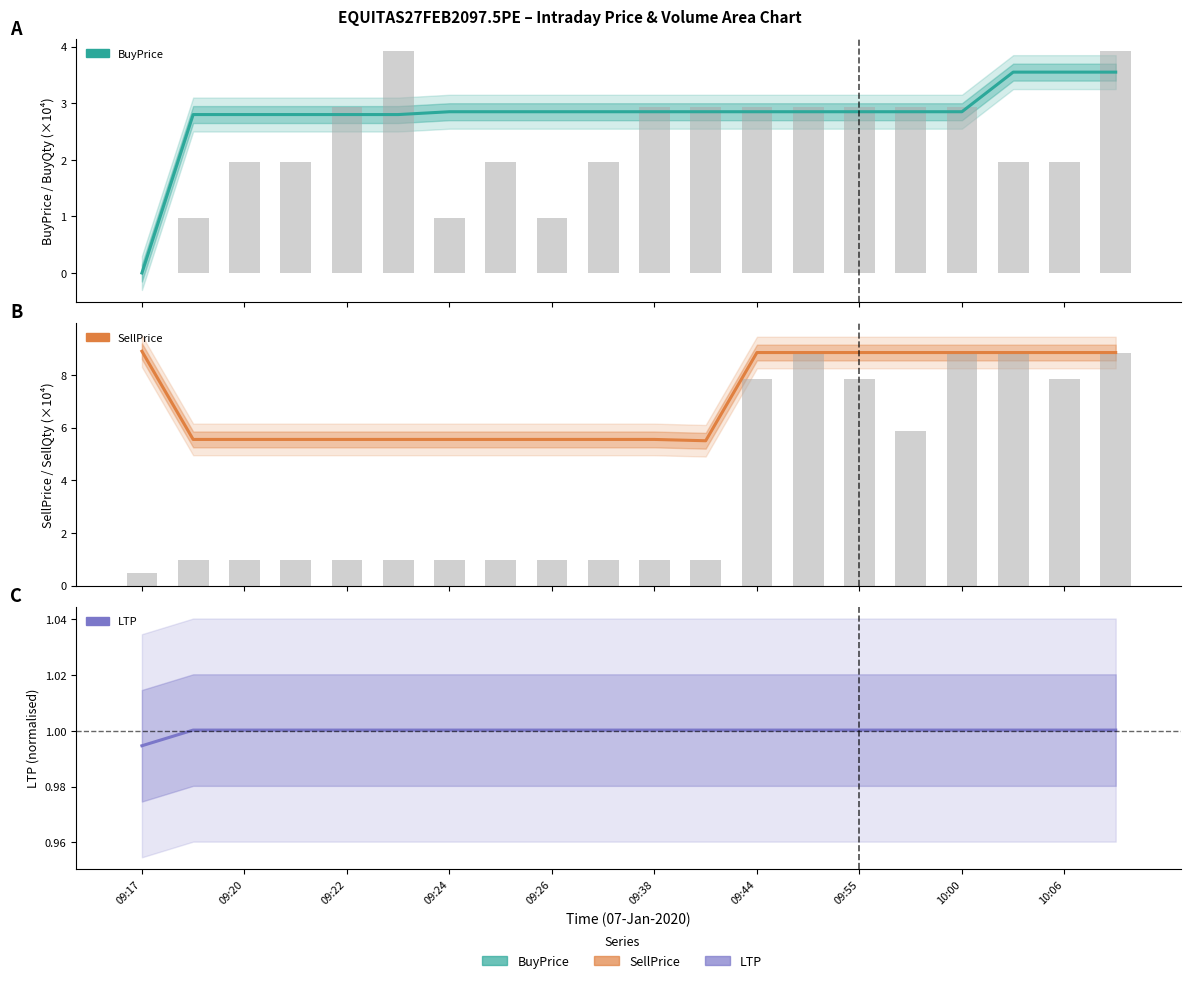

Does the chart contain any negative values?

No